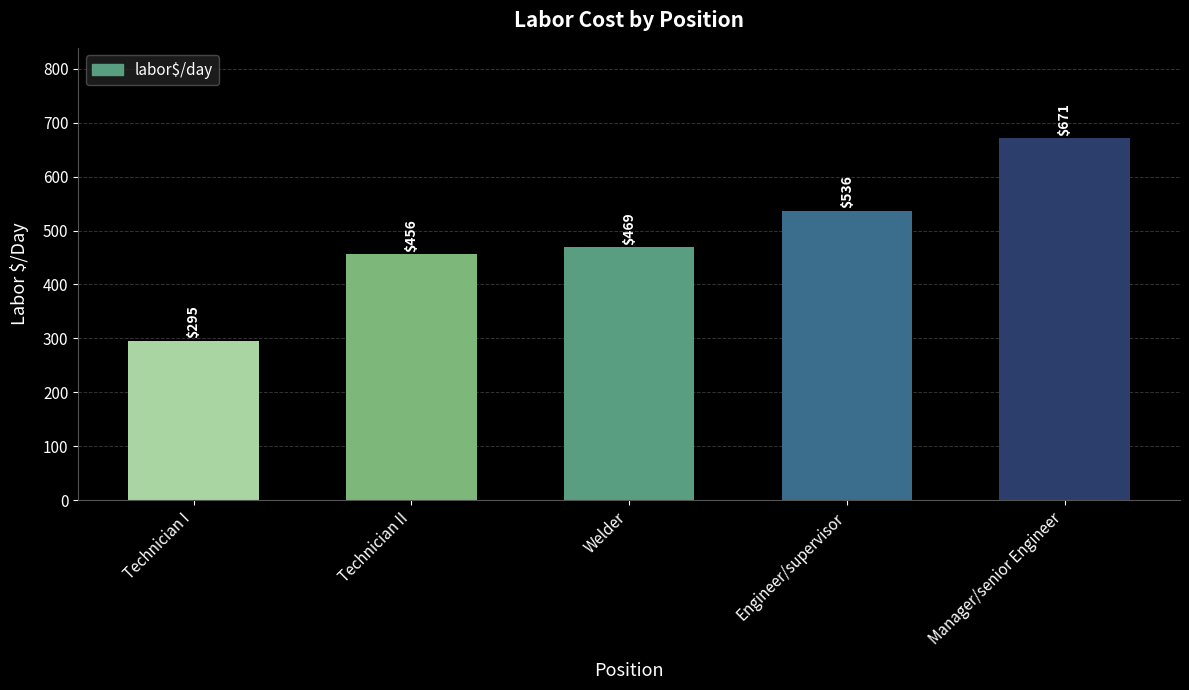

What is the smallest value displayed?

295